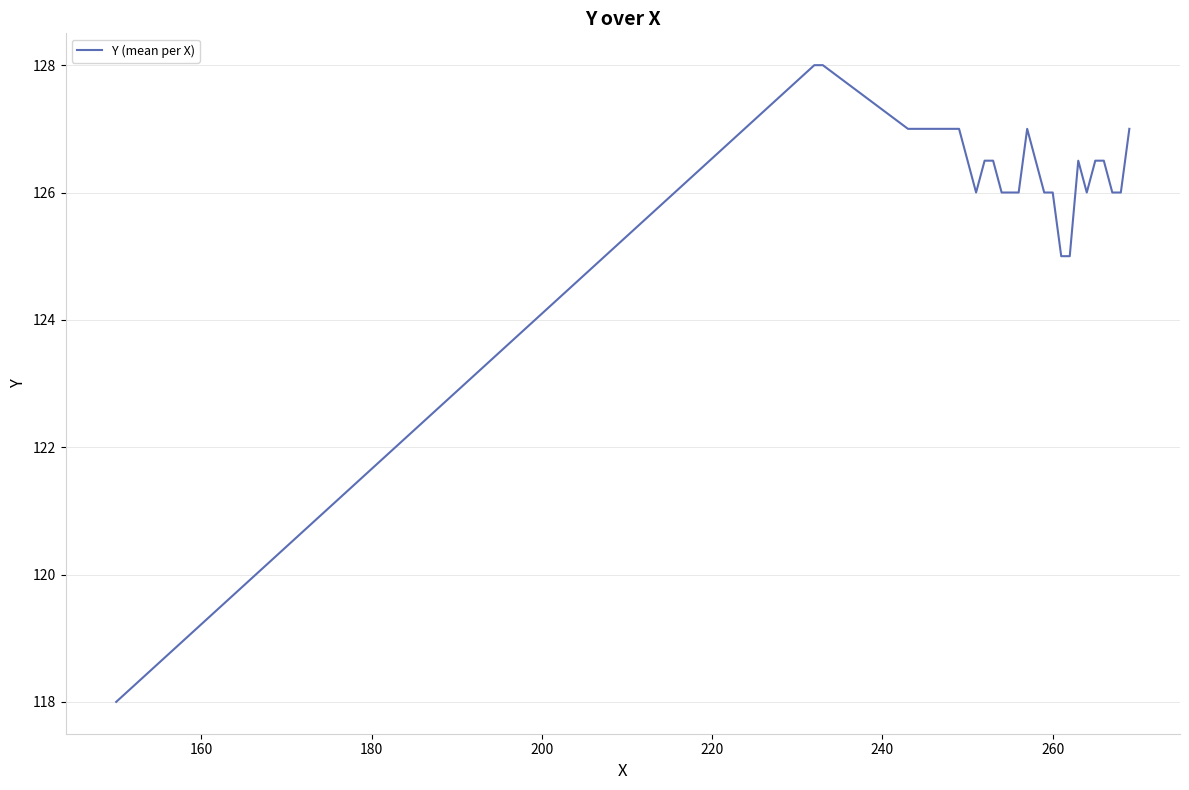

What is the average value?

126.2